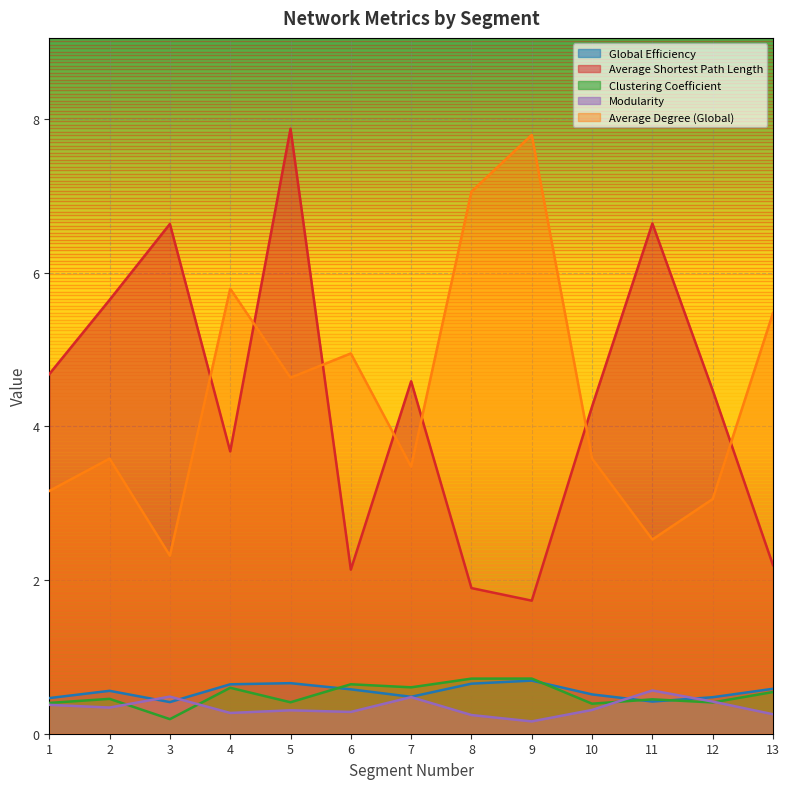

What is the average value of the Modularity series?

0.3